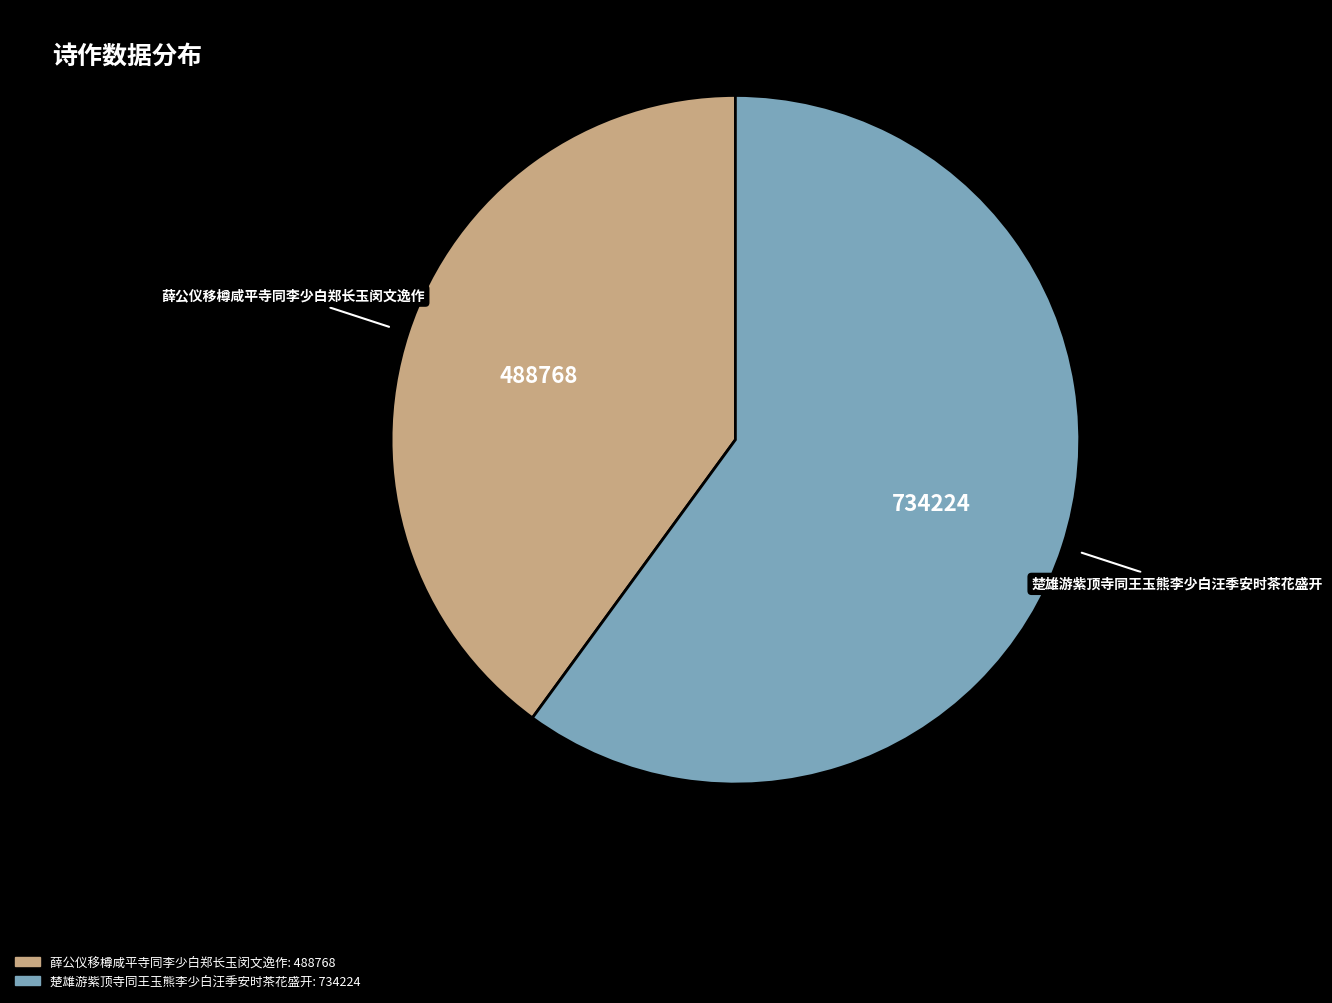

Does any single category account for the majority?

Yes